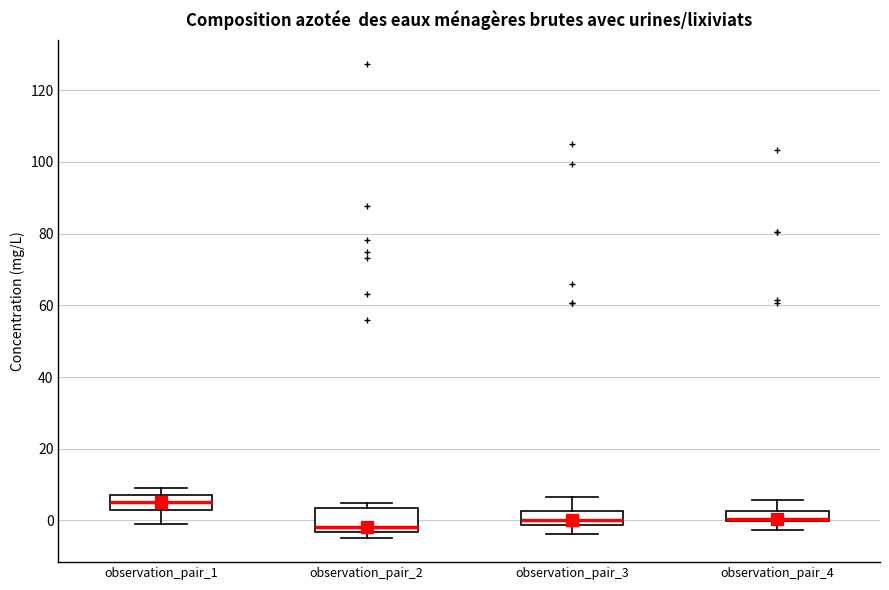

Where does the lower whisker of the box for observation_pair_1 end on the y-axis? The values are not printed on the chart, so give them approximately, as read against the axis.

0